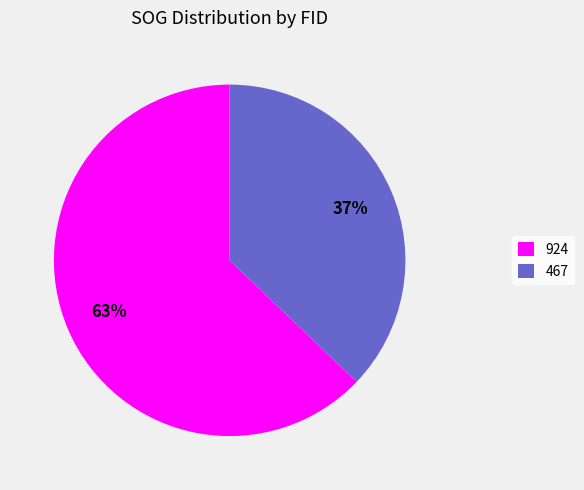

Which slice is the largest?

924